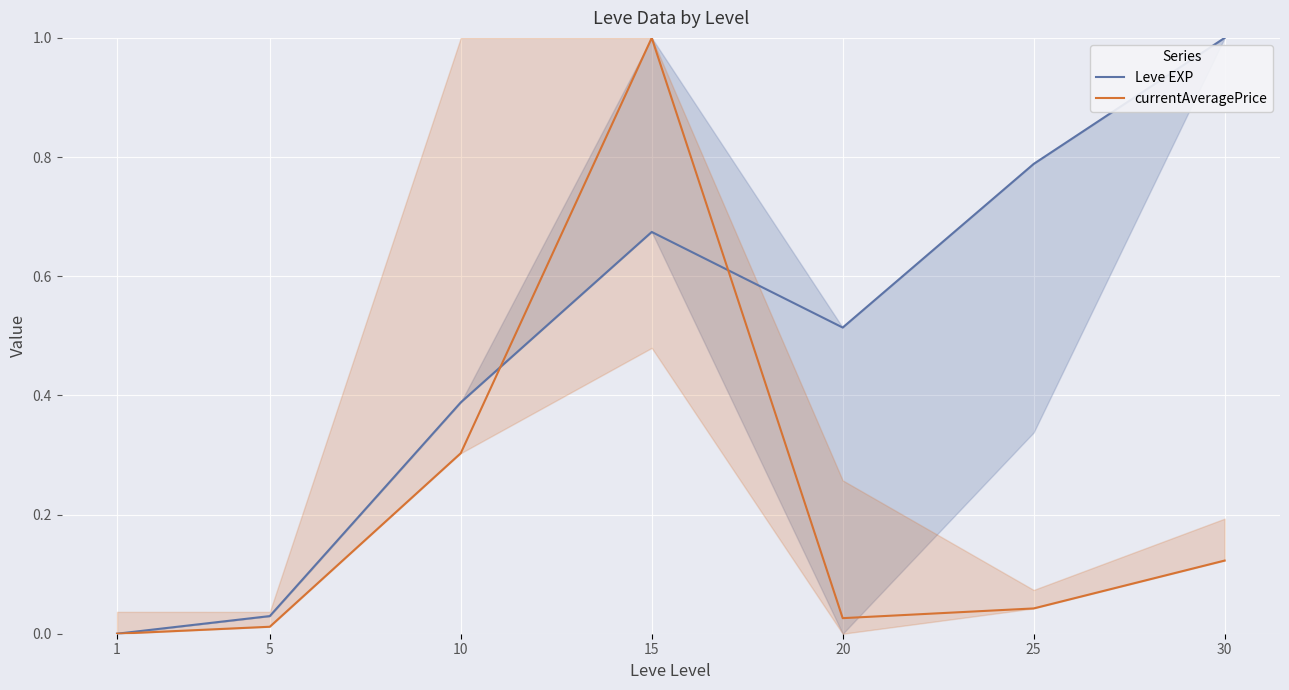

Which series has the largest range (max minus min)?

Leve EXP